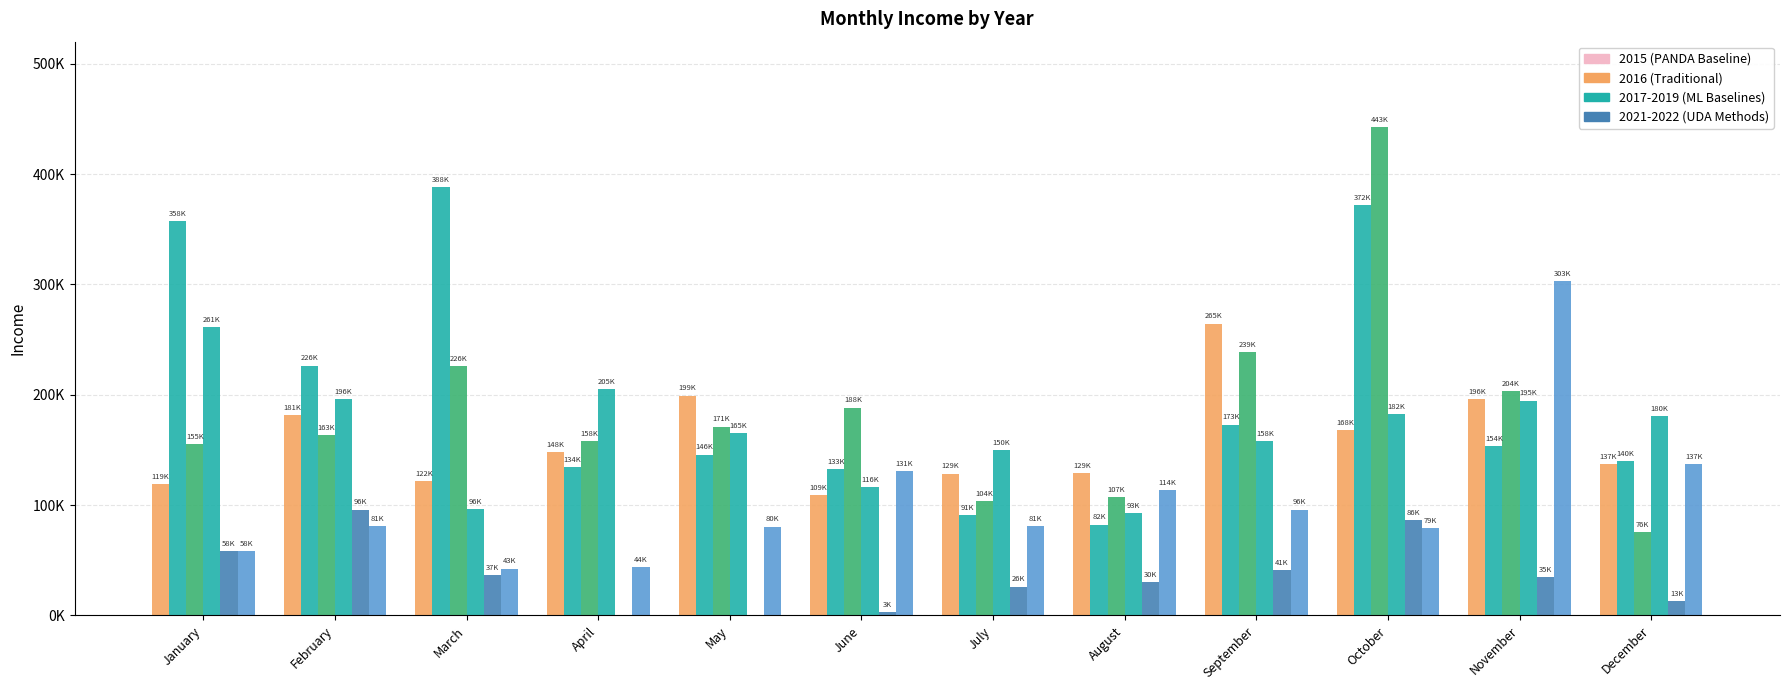

At which category is the sum across all series the highest?

October